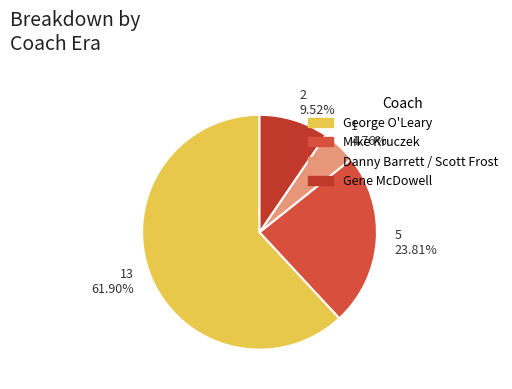

What is the majority slice?

13 61.90%